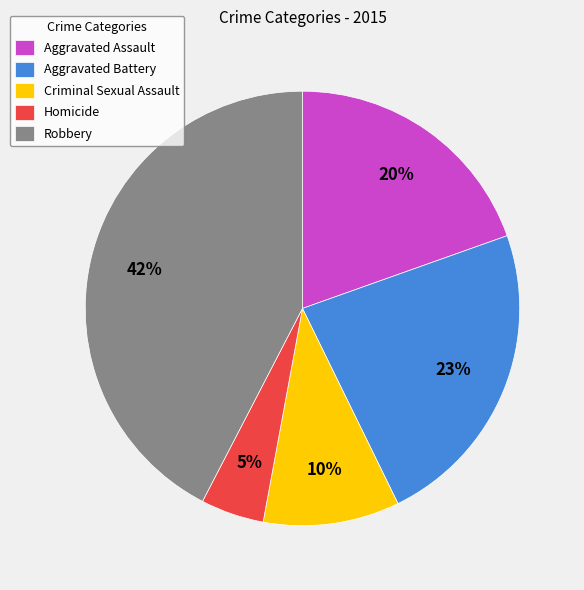

What is the largest slice in the pie chart?

Robbery